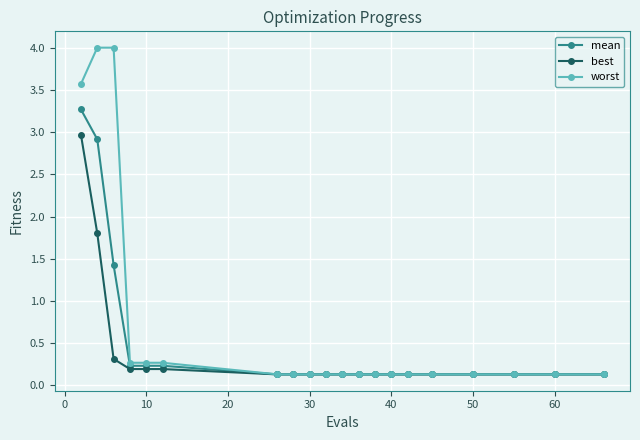

List the series in order of their overall mean, highest first.

worst, mean, best